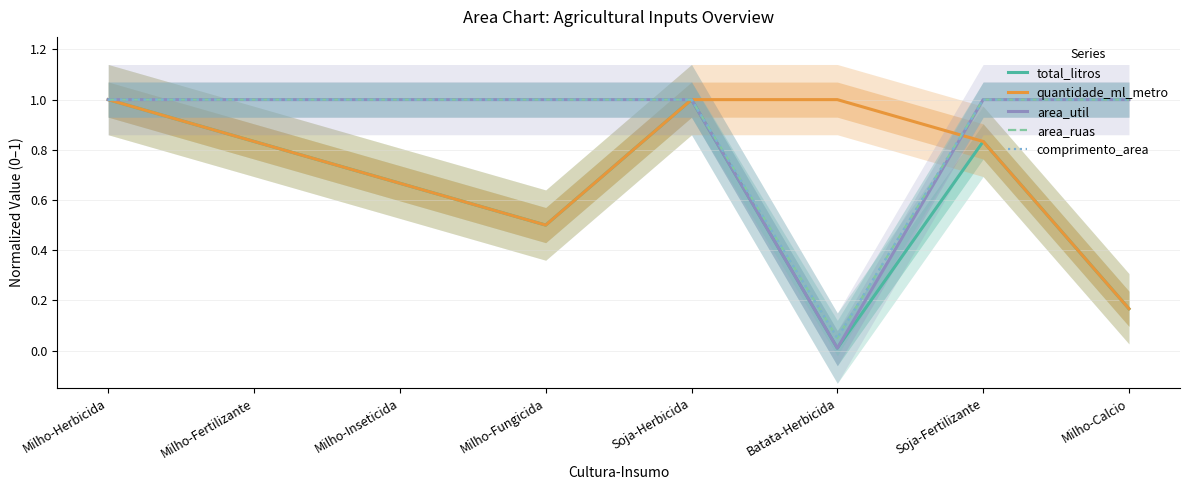

True or false: comprimento_area has more than 2 points higher than both neighbors.

False